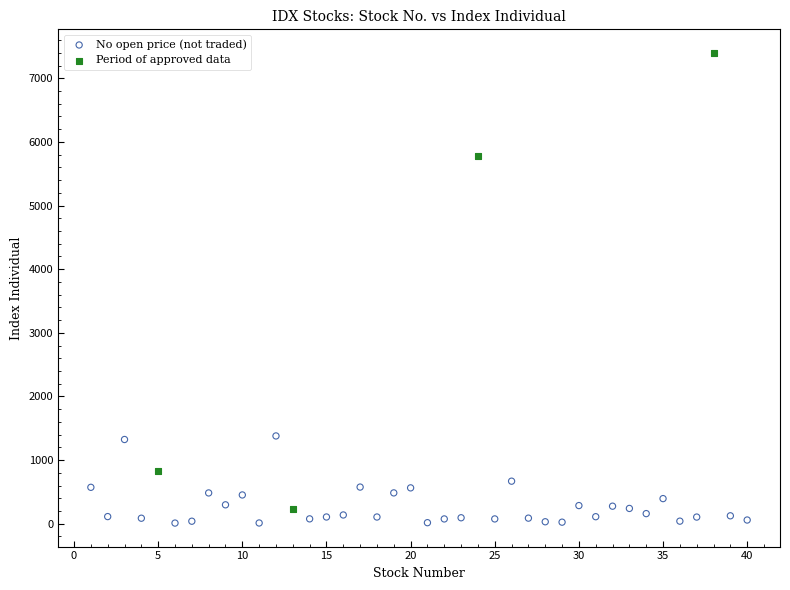

Which series reaches the maximum Y coordinate?

Period of approved data